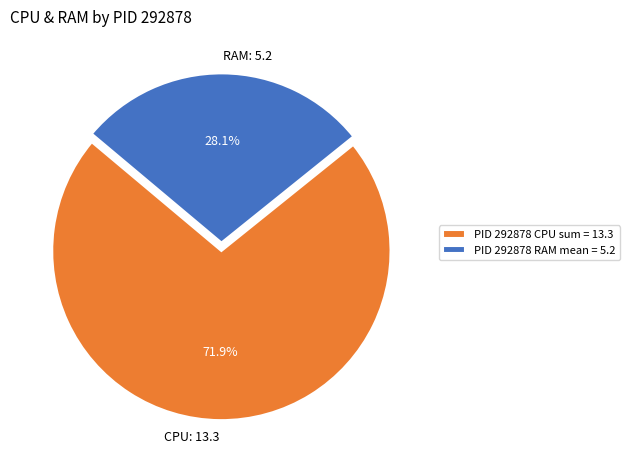

Is RAM: 5.2 the majority of the pie?

No